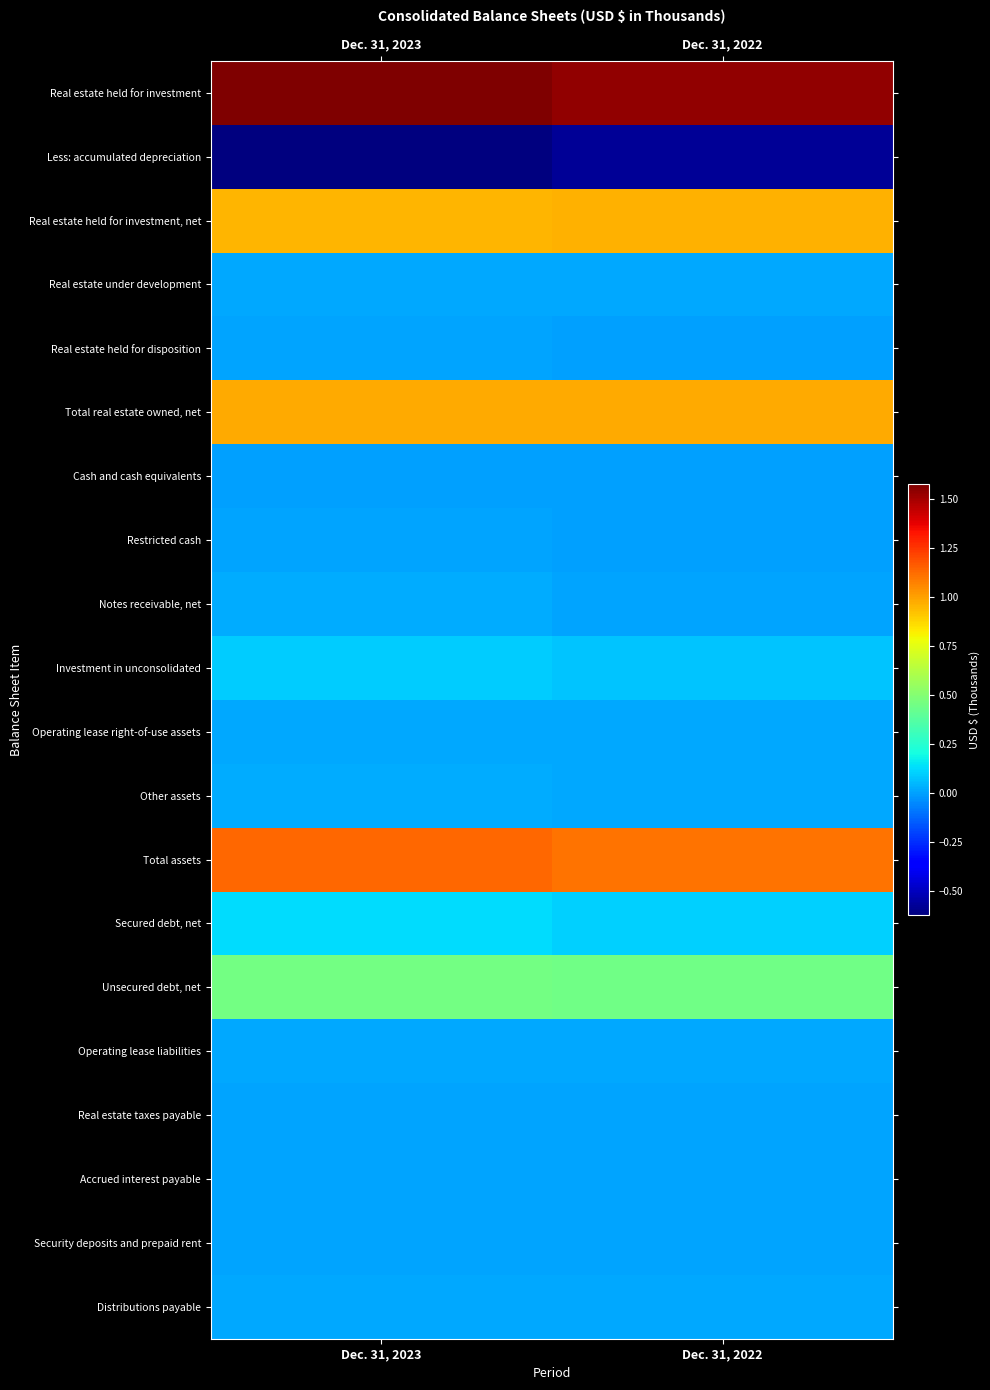

Reading left to right, extract all data points from this chart.

row_0: 15757456	15365928
row_1: -6242686	-5762205
row_2: 9514770	9603723
row_3: 160220	189809
row_4: 81039	14039
row_5: 9756029	9807571
row_6: 2922	1193
row_7: 31944	29001
row_8: 228825	54707
row_9: 952934	754446
row_10: 190619	194081
row_11: 209969	197471
row_12: 11373242	11038470
row_13: 1277713	1052281
row_14: 4520996	4435022
row_15: 185836	189238
row_16: 47107	37681
row_17: 47710	46671
row_18: 50528	51999
row_19: 149600	134213